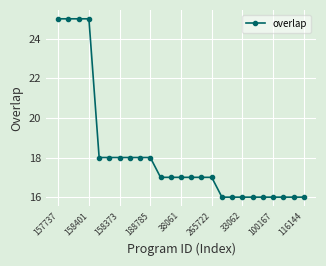

What is the sum of all values?

454